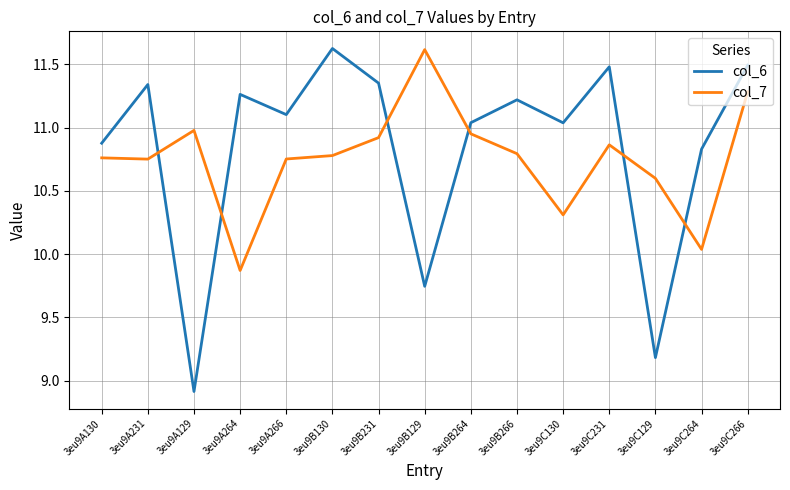

What is the difference between the maximum and minimum values in the col_6 series?

2.7